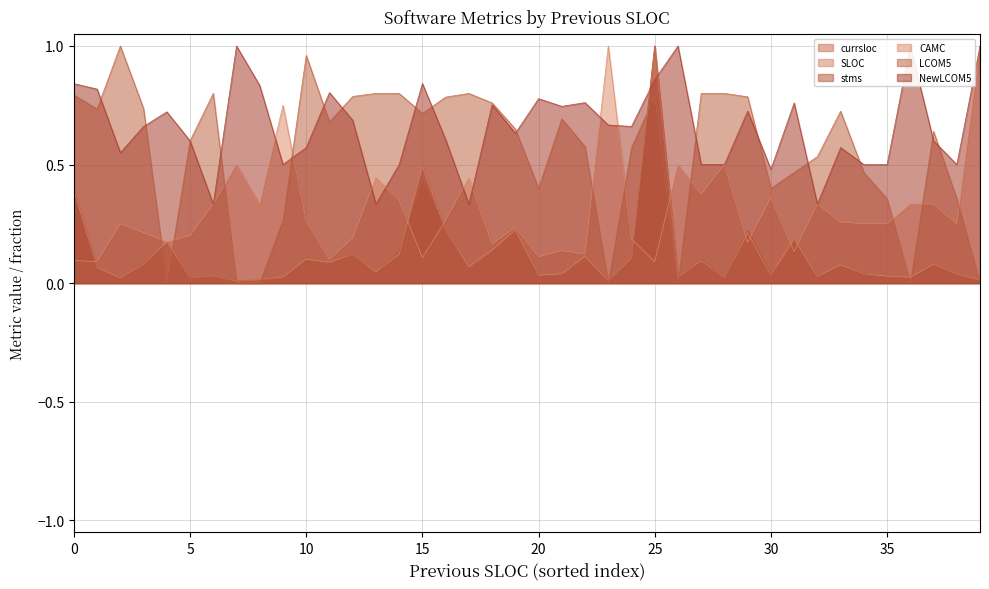

What is the difference between the second highest and minimum values in the SLOC series?

0.5